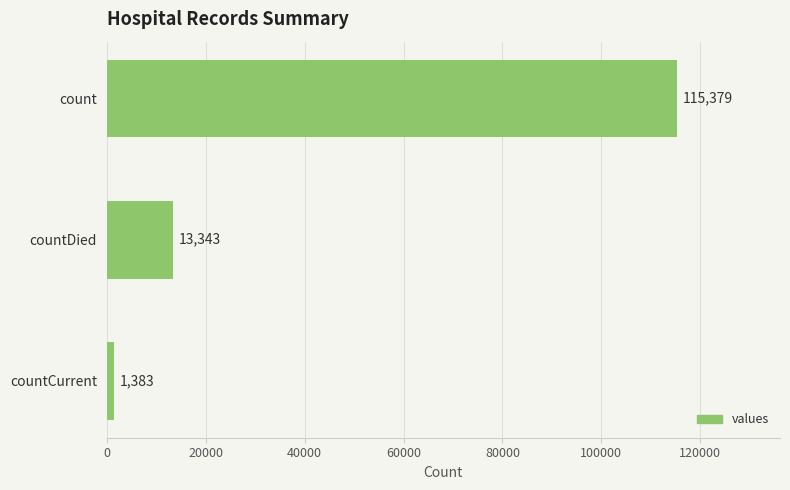

Where is the data nearest to the value 58381?

countDied